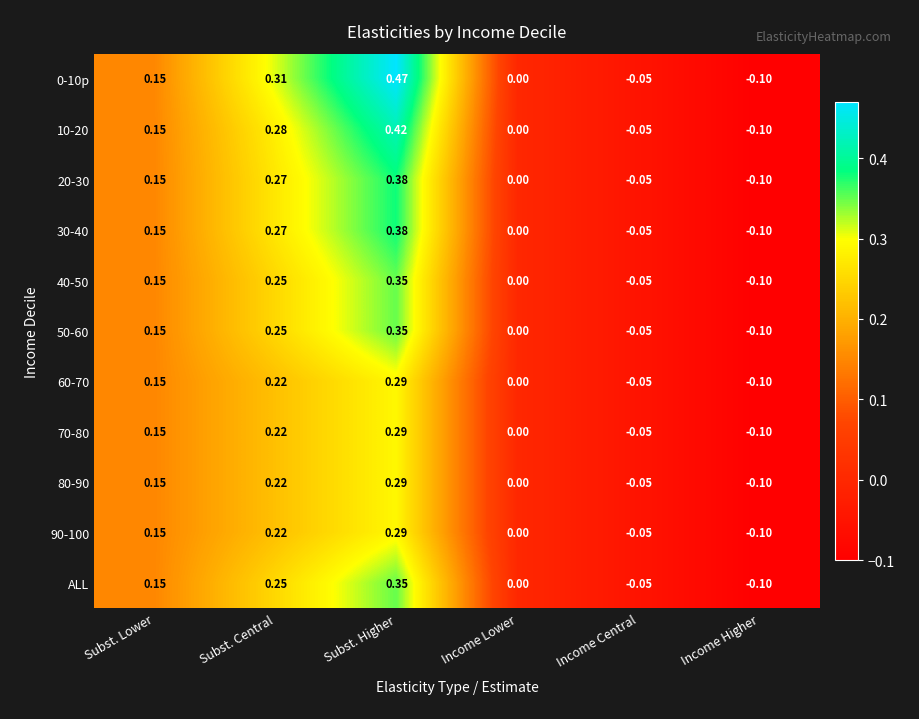

Which series has the widest spread of values?

0-10p